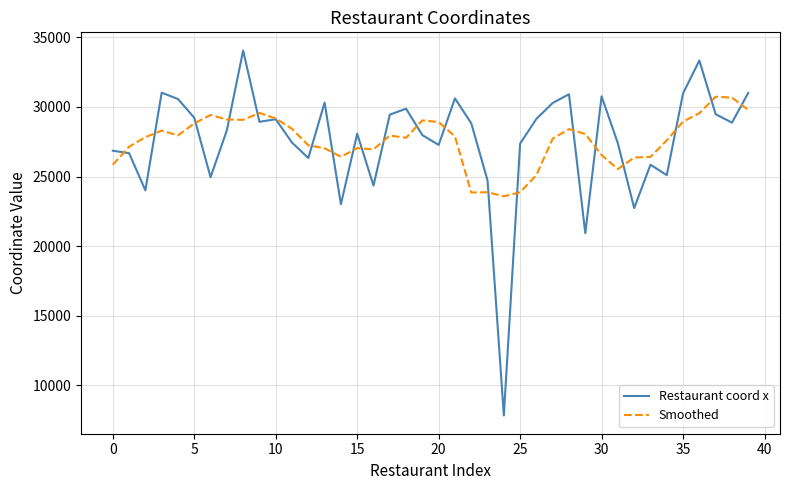

List the series in order of their peak value, lowest first.

Smoothed, Restaurant coord x